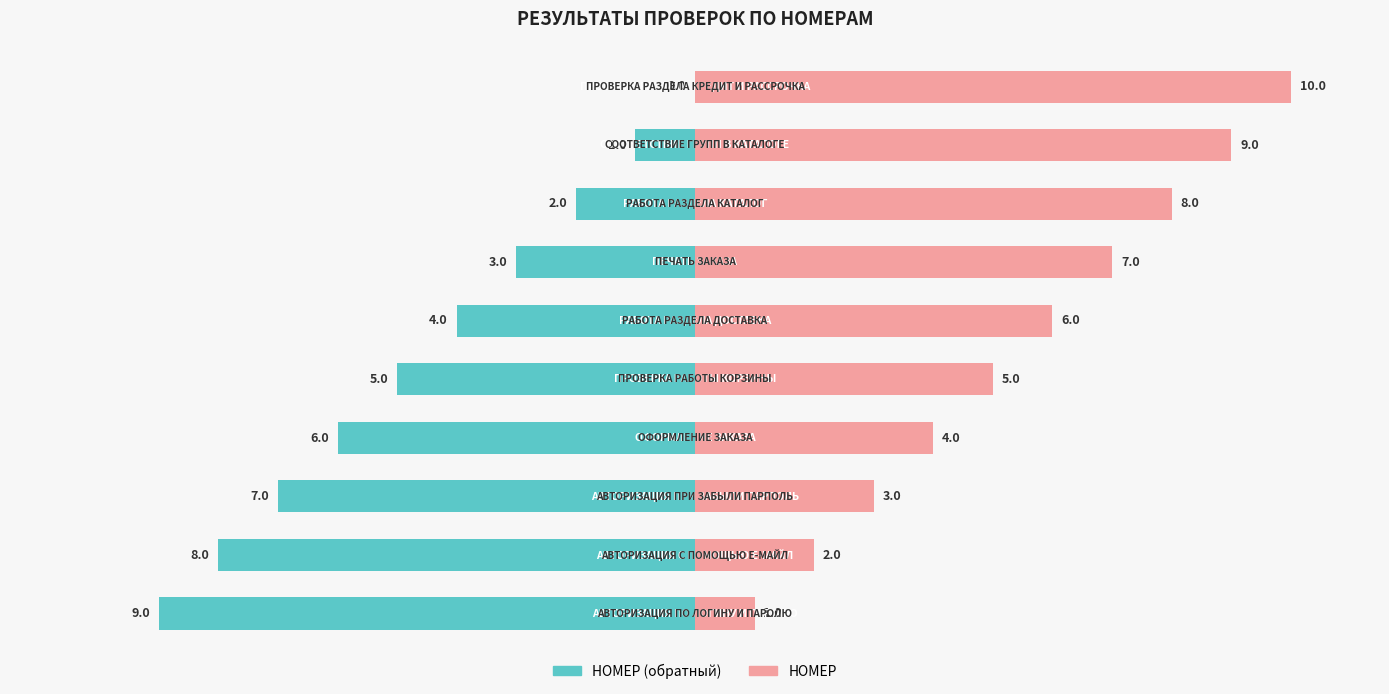

What is the average value of the НОМЕР series?

6